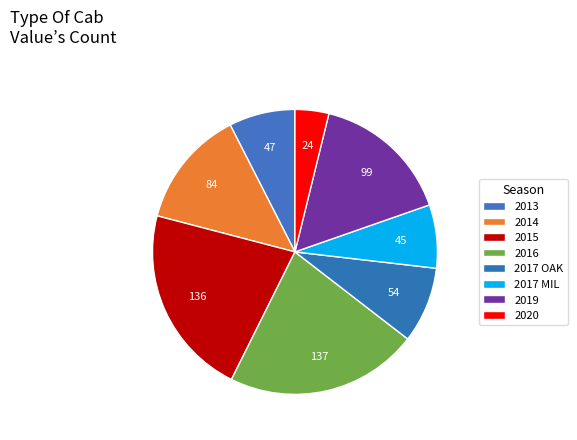

The 2019 slice represents 28% of the pie. True or false?

False